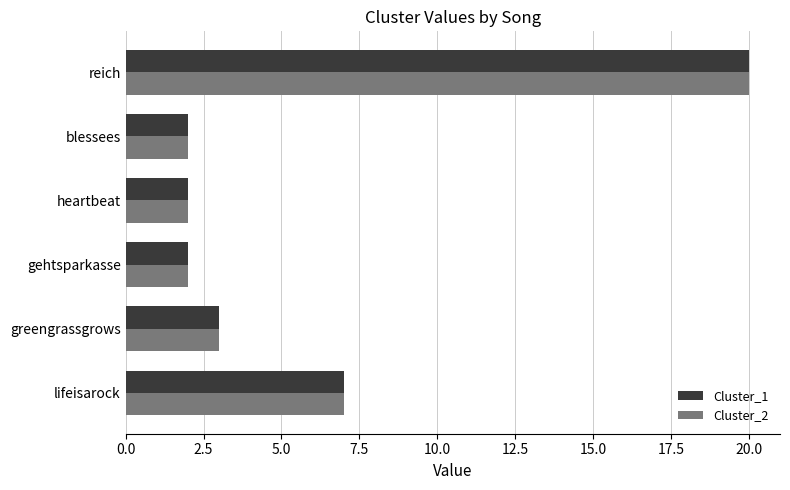

What is the total value across all series at lifeisarock?

14